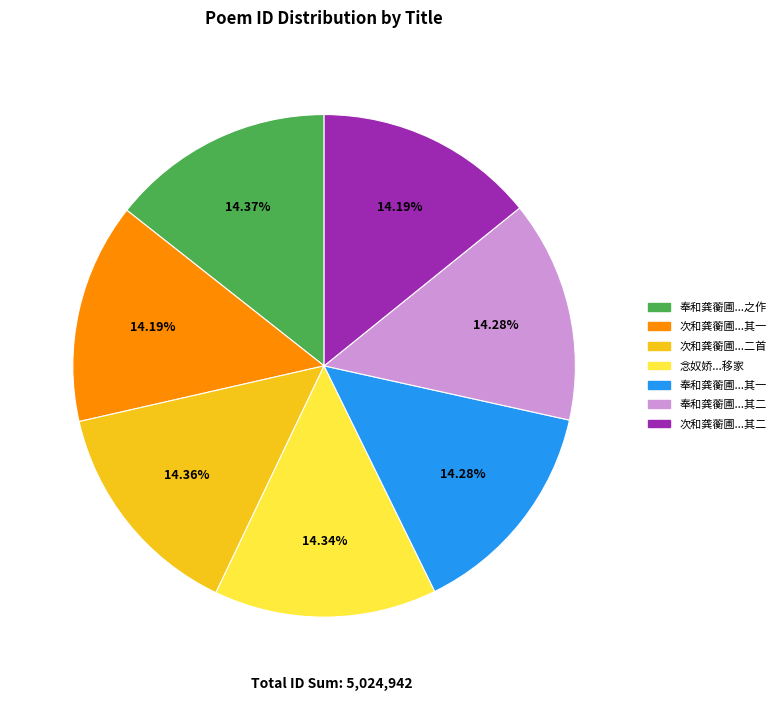

Is there a majority slice in this chart?

No